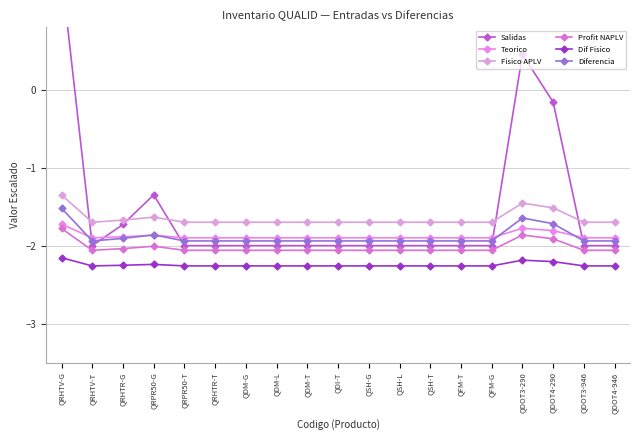

At which category does the chart reach its peak across all series?

QRHTV-G